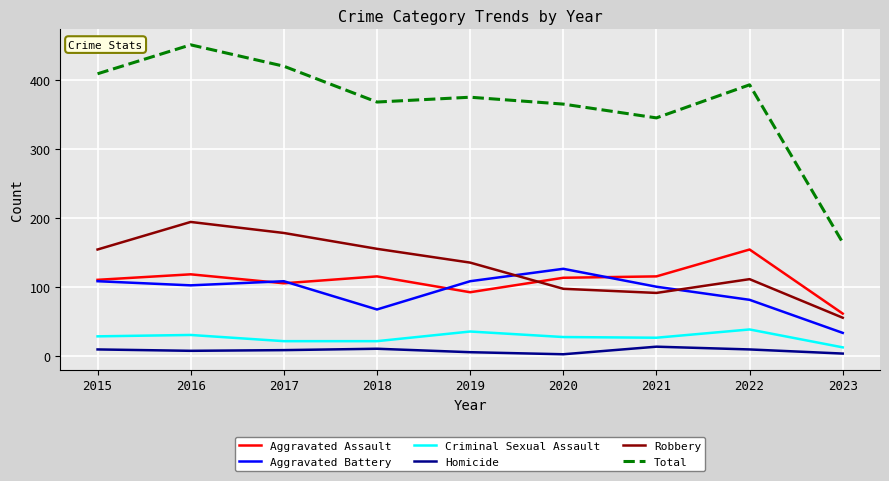

Which series changed the most between 2015 and 2021?

Total